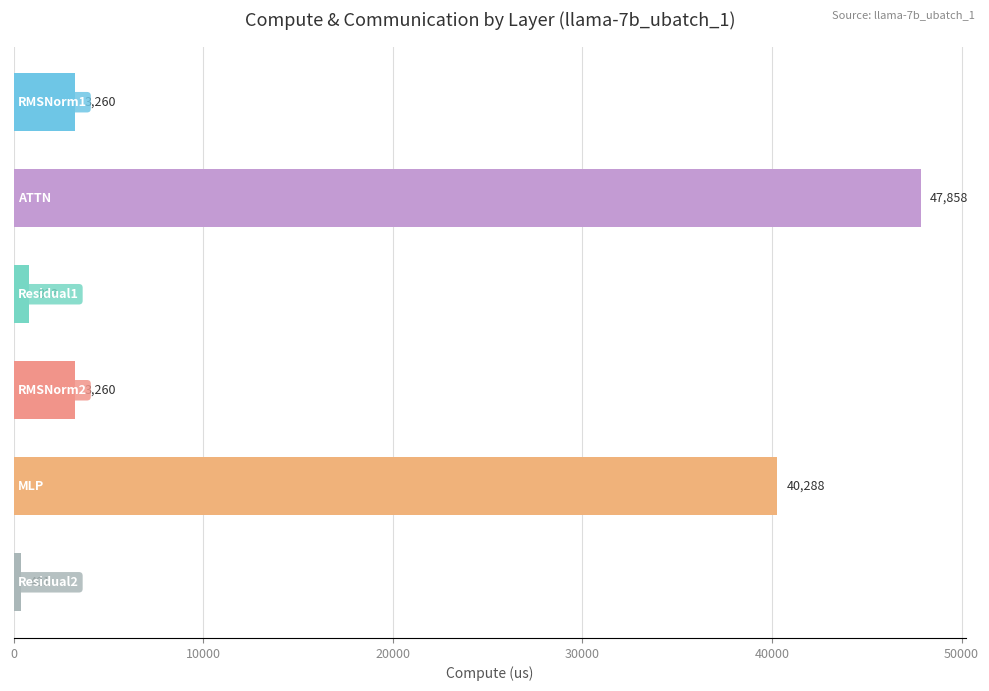

Does the chart contain any negative values?

No